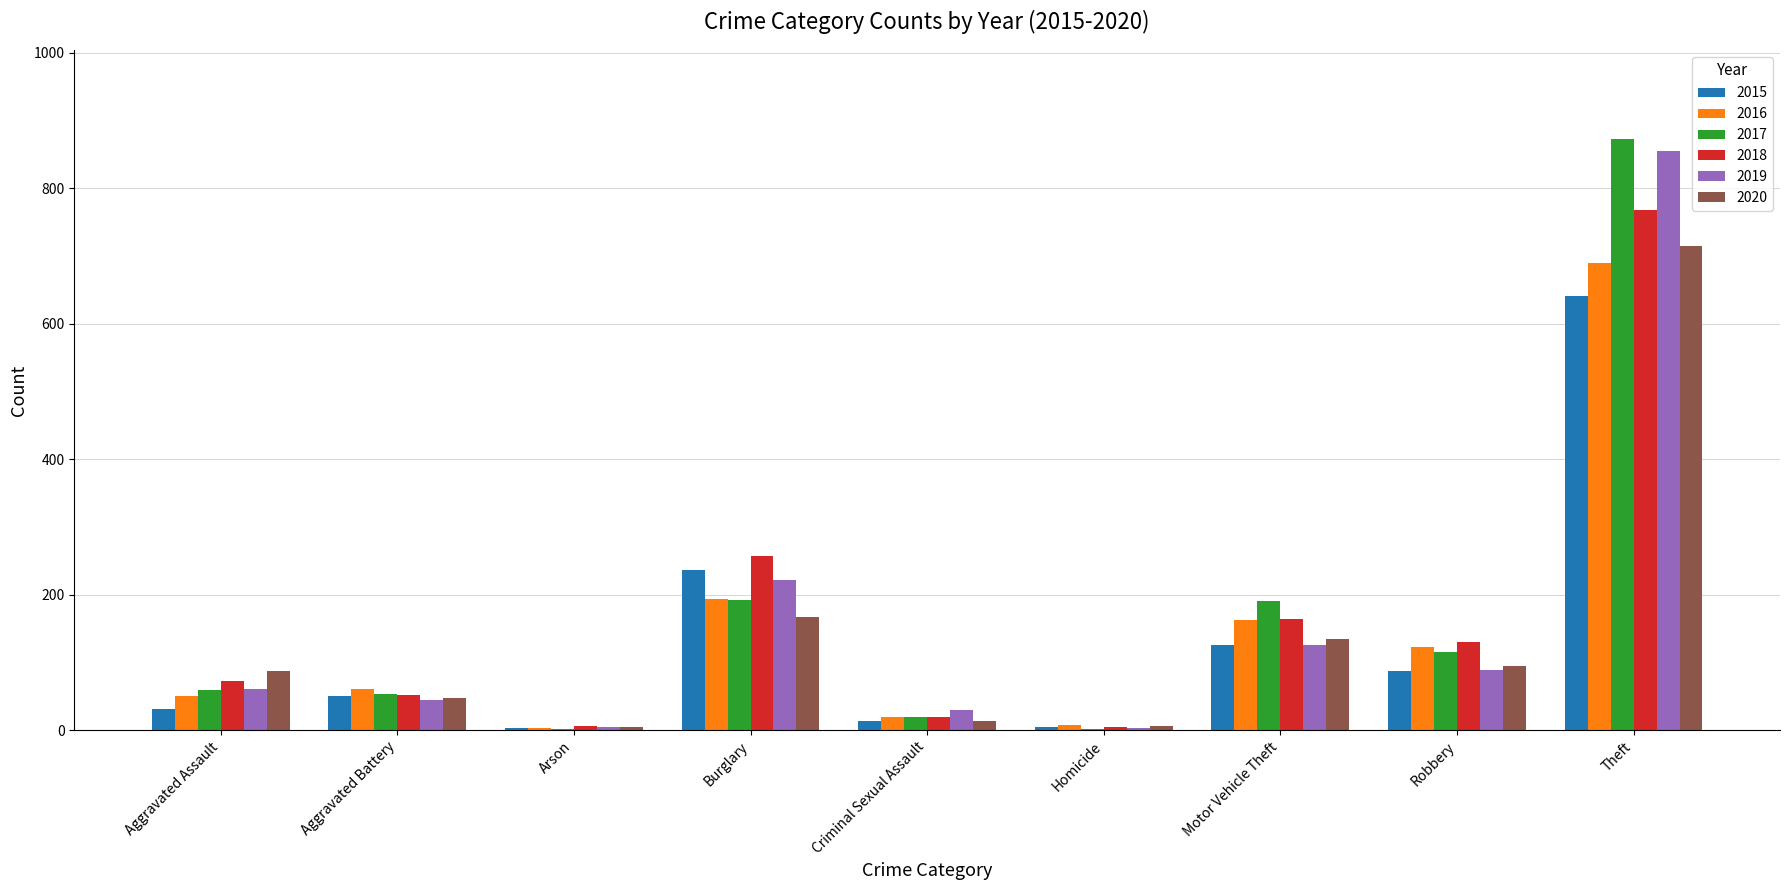

Does the chart contain stacked bars?

No